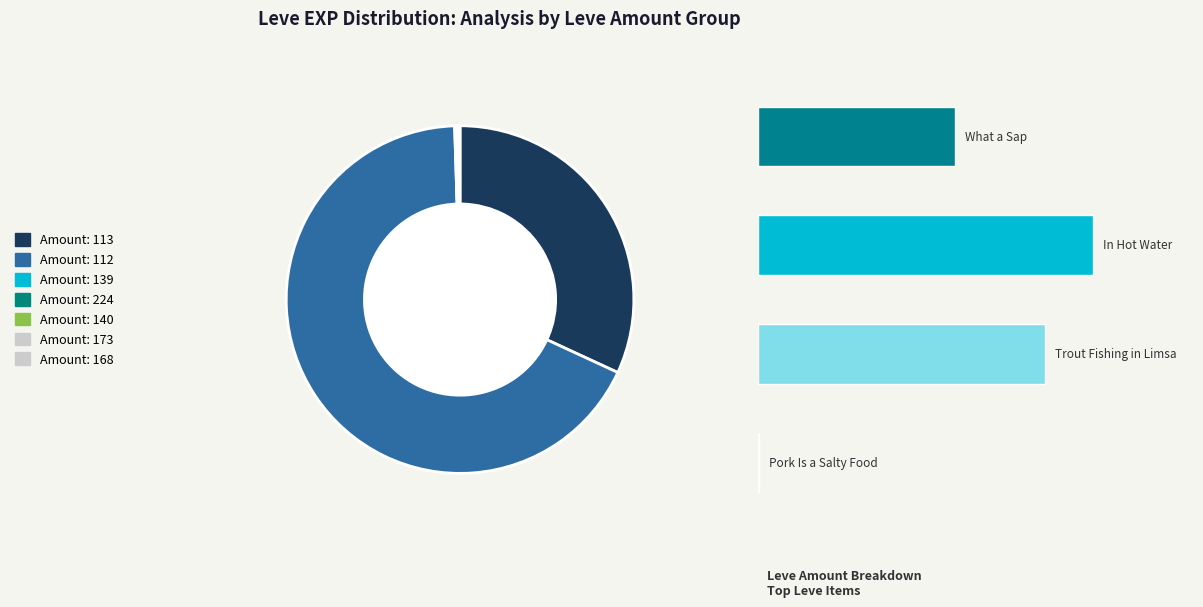

To the nearest percent, what percentage of the pie is In Hot Water?

22%